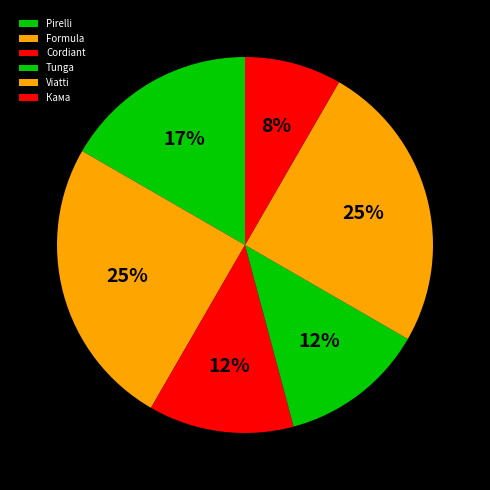

To the nearest percent, what is the combined percentage of Formula and Viatti?

50%